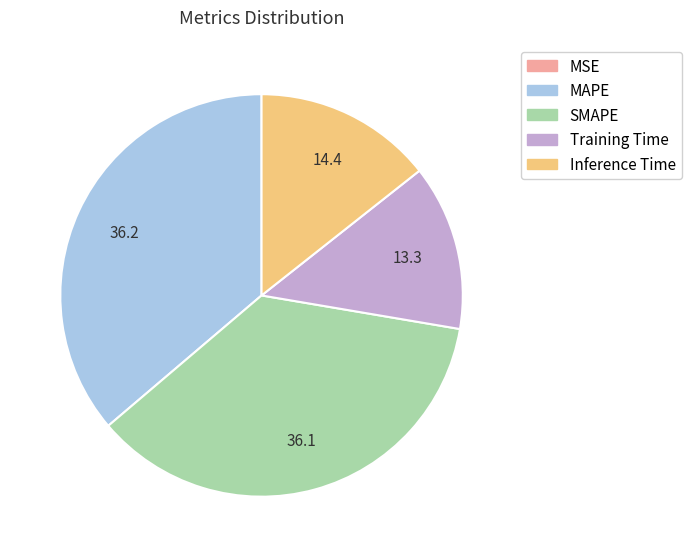

Does SMAPE represent more than half of the total?

No